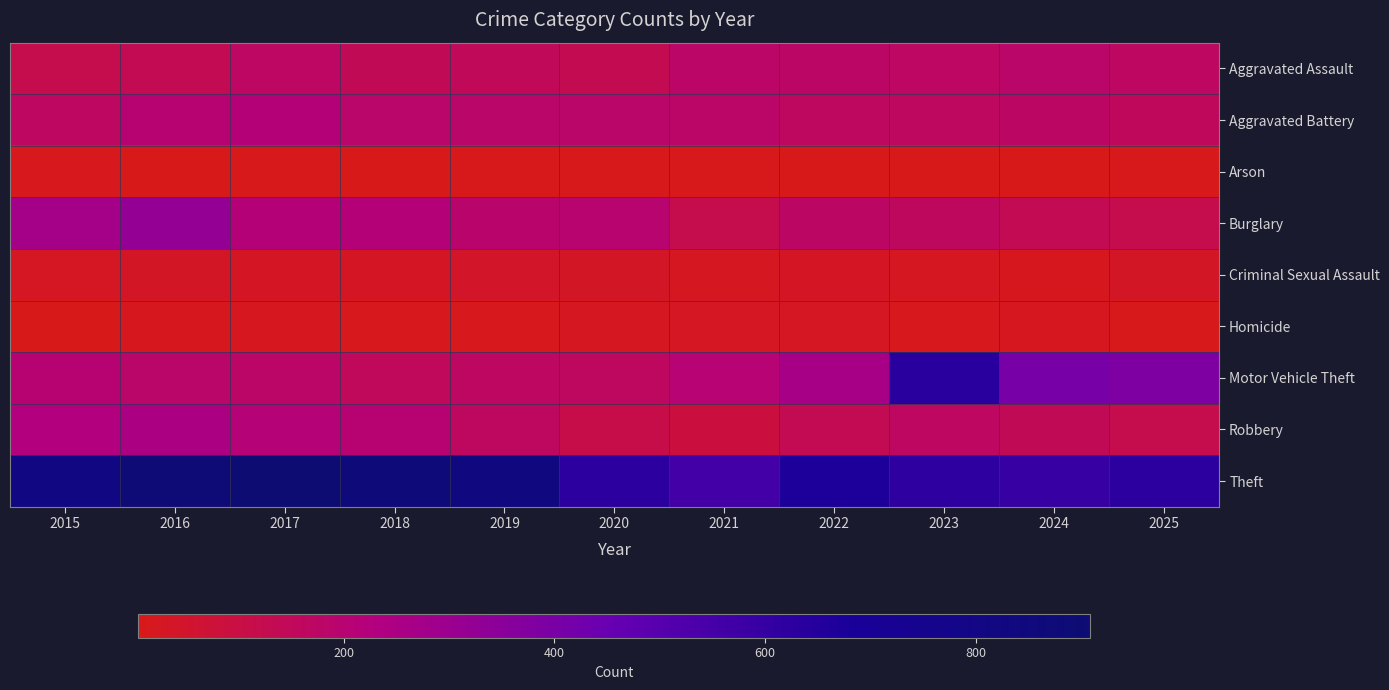

Count the number of categories in the chart.

11